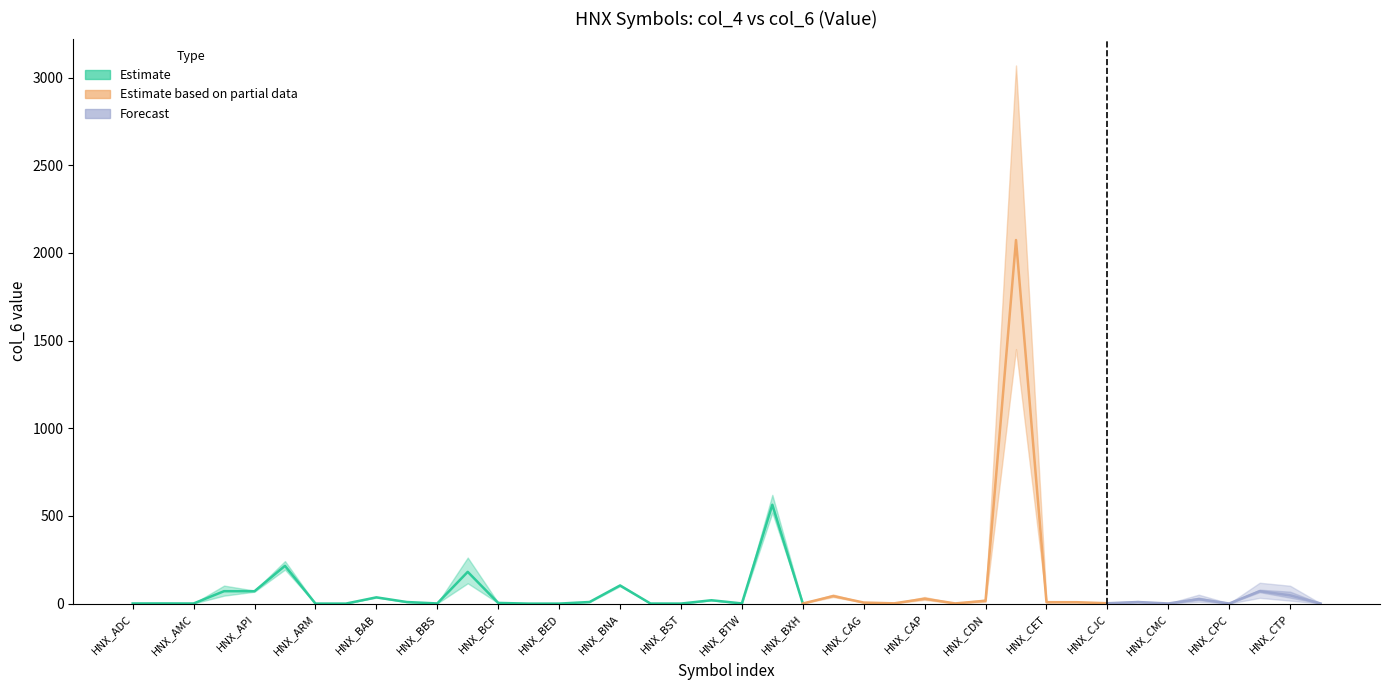

Where is col_6 (value) nearest to the value 1036?

HNX_BVS